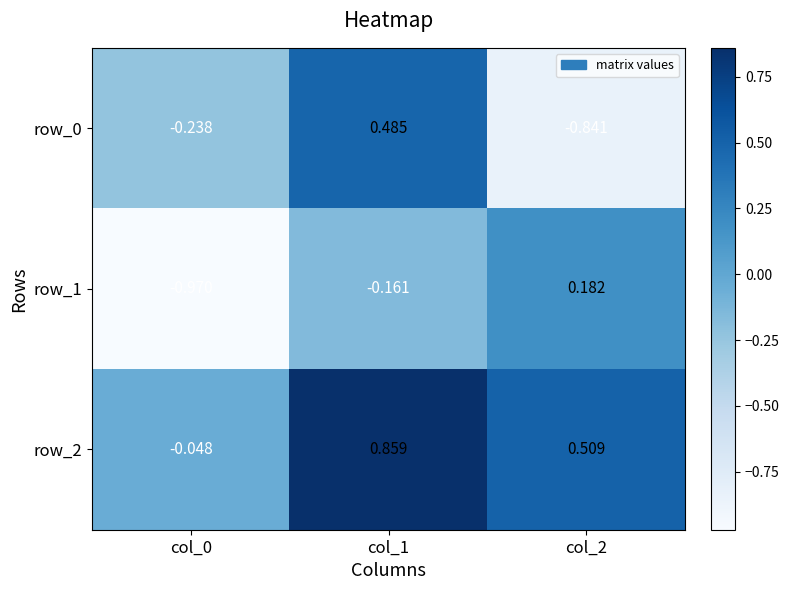

How many data points does each series have?

3